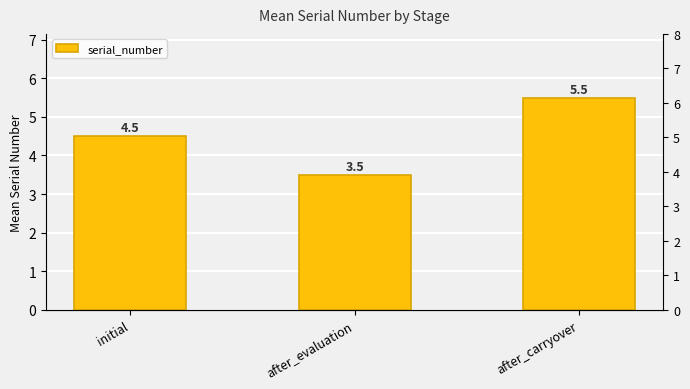

Which label corresponds to the largest value in the chart?

after_carryover